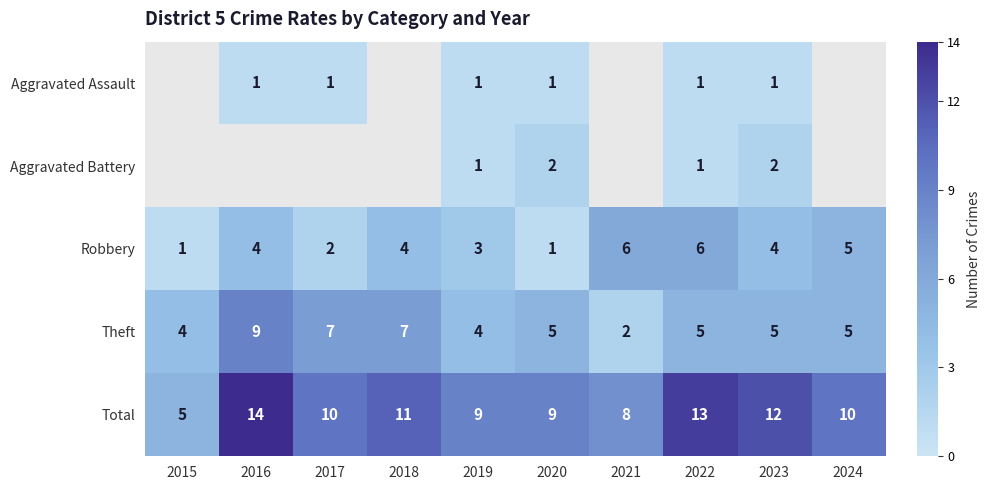

What is the average value of the Total series?

10